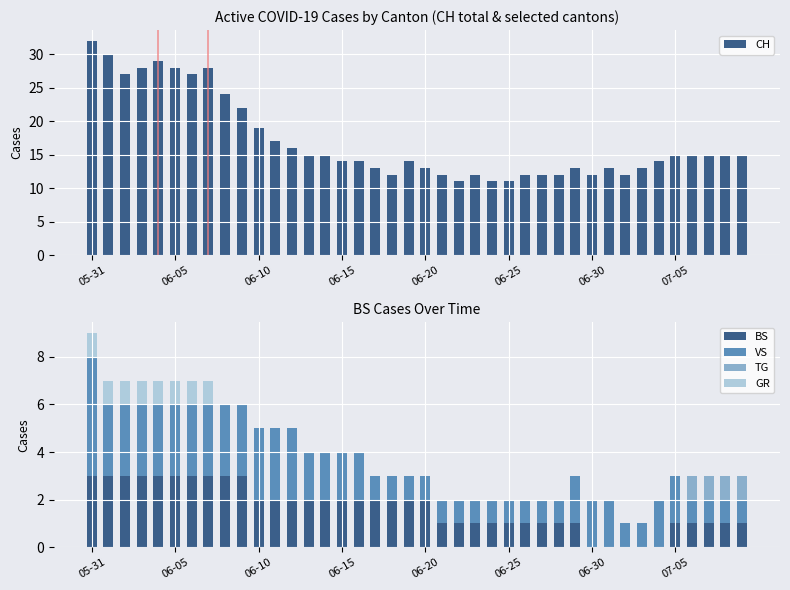

Which series has the largest total across all categories?

CH